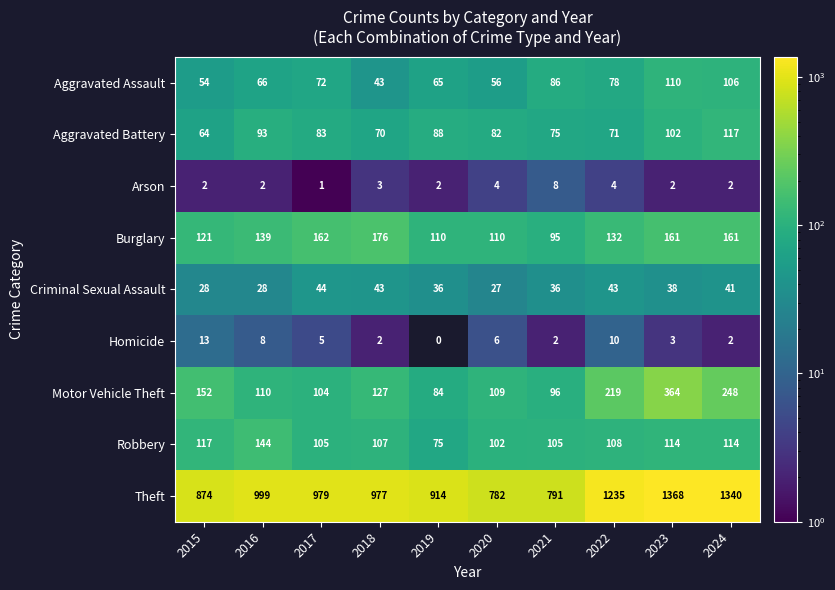

Which label corresponds to the largest value in the chart?

2023